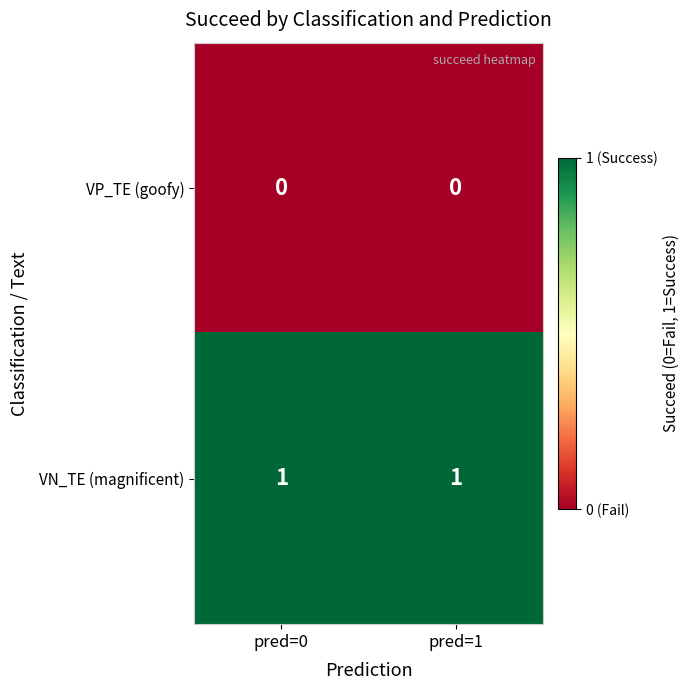

Reading left to right, transcribe all the data shown in this chart.

VP_TE (goofy): 0	0
VN_TE (magnificent): 1	1